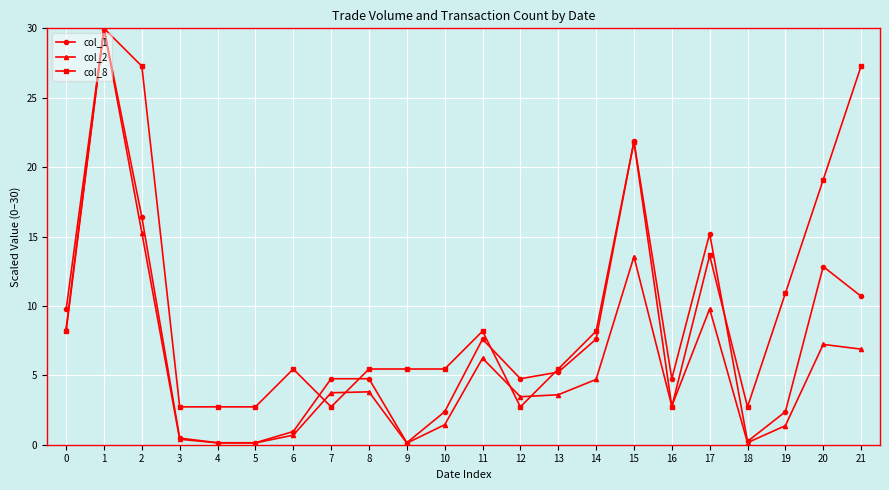

True or false: col_2 has more than 2 points higher than both neighbors.

True